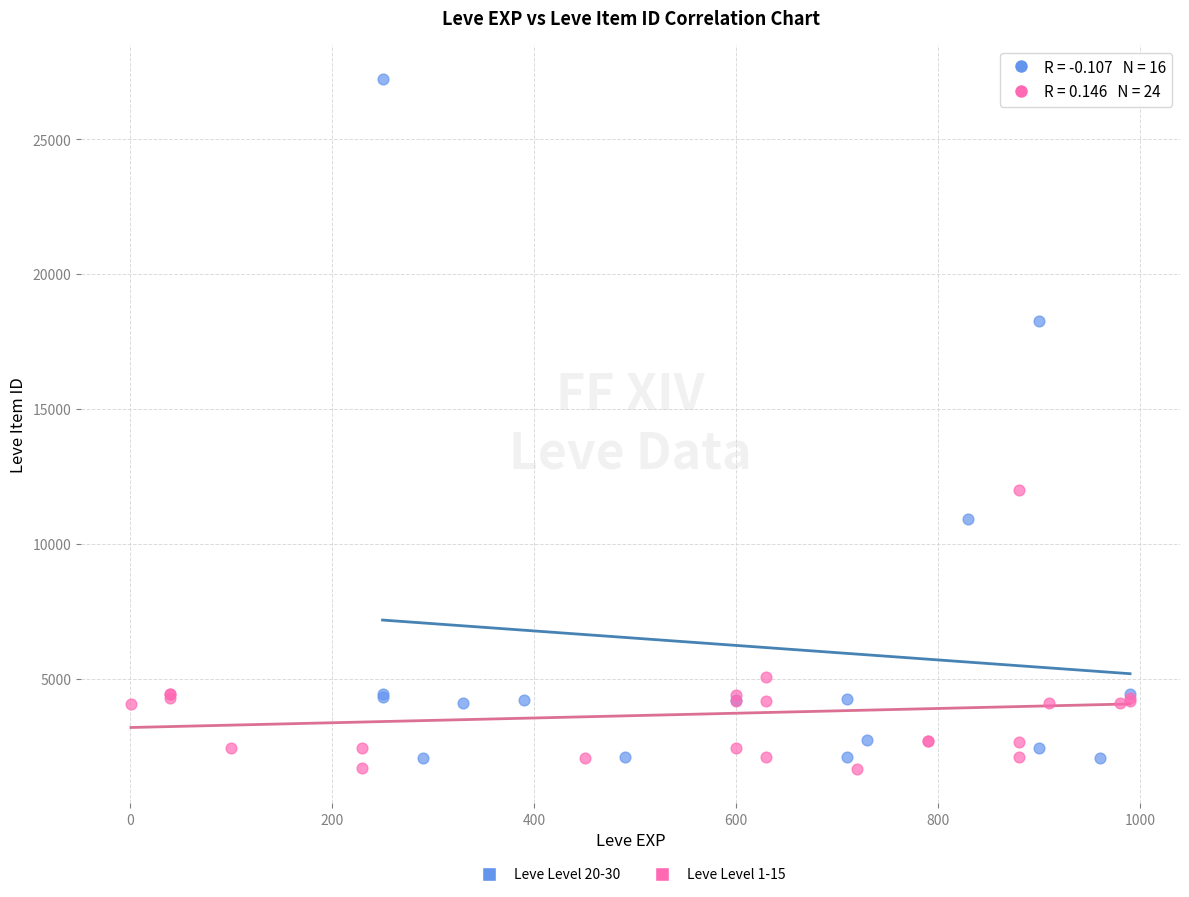

Which series has the widest spread of Y values?

Leve Level 20-30